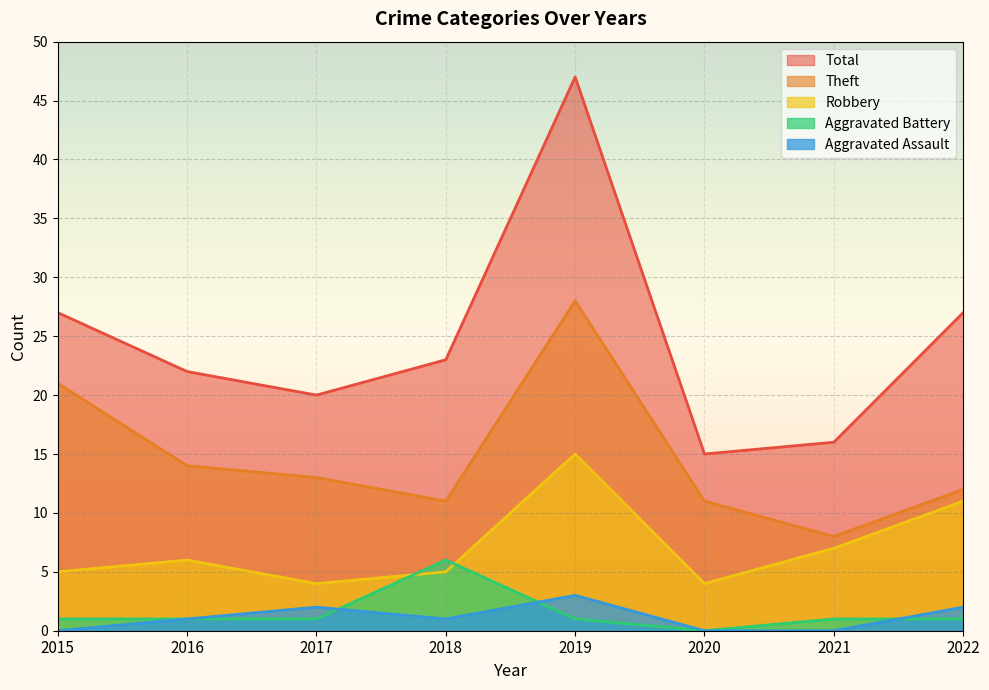

How many data points in Aggravated Assault are above 1?

3